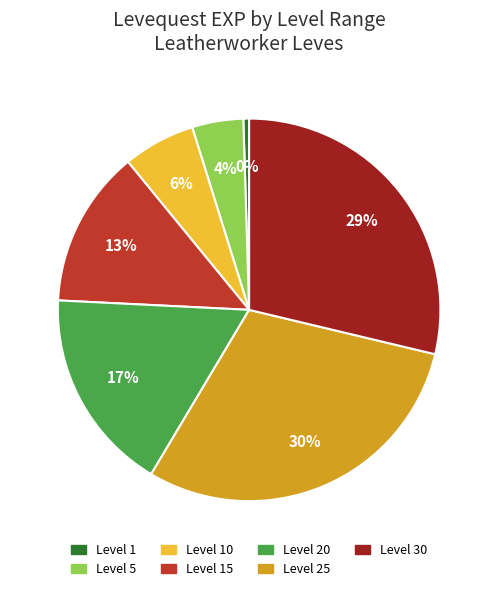

To the nearest percent, what is the average slice percentage?

14%